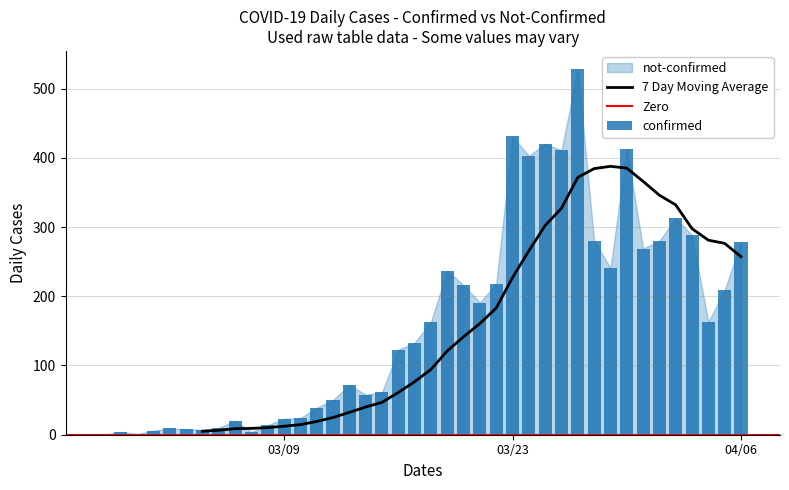

Approximately how many times larger is the value at 2020-03-09 compared to 2020-03-20?

0.1